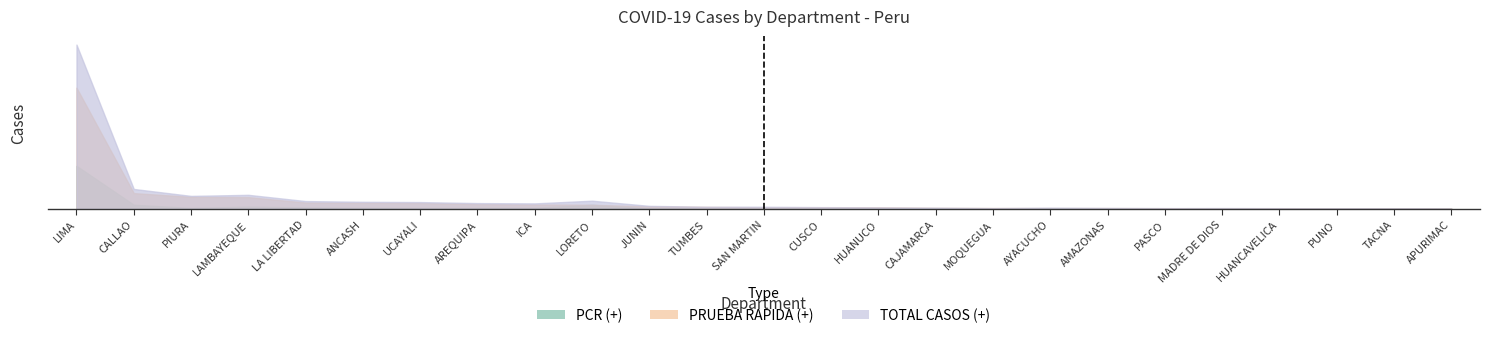

What is the lowest value of the PRUEBA RAPIDA (+) series?

178